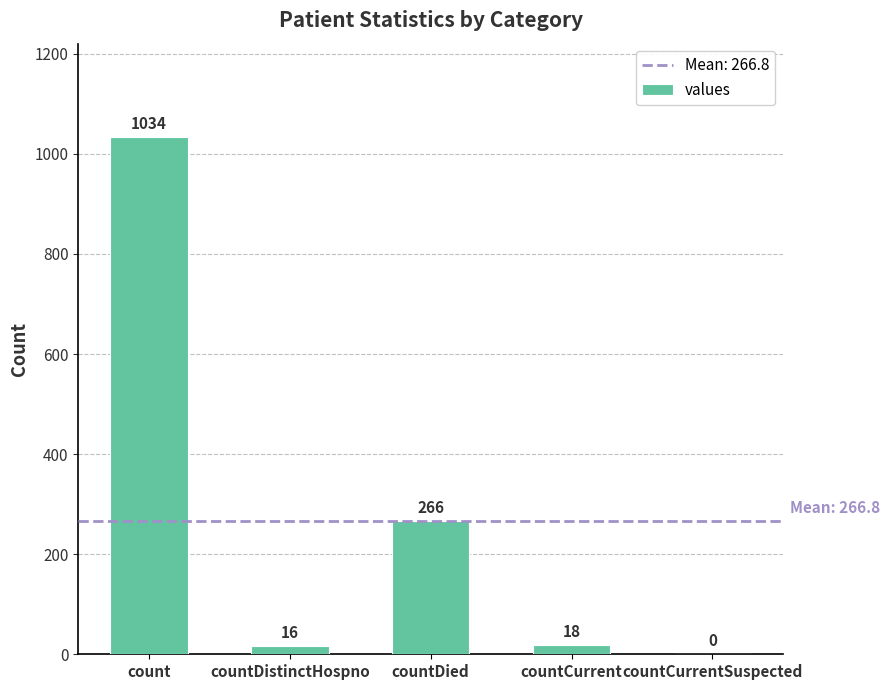

What is the greatest value displayed?

1034